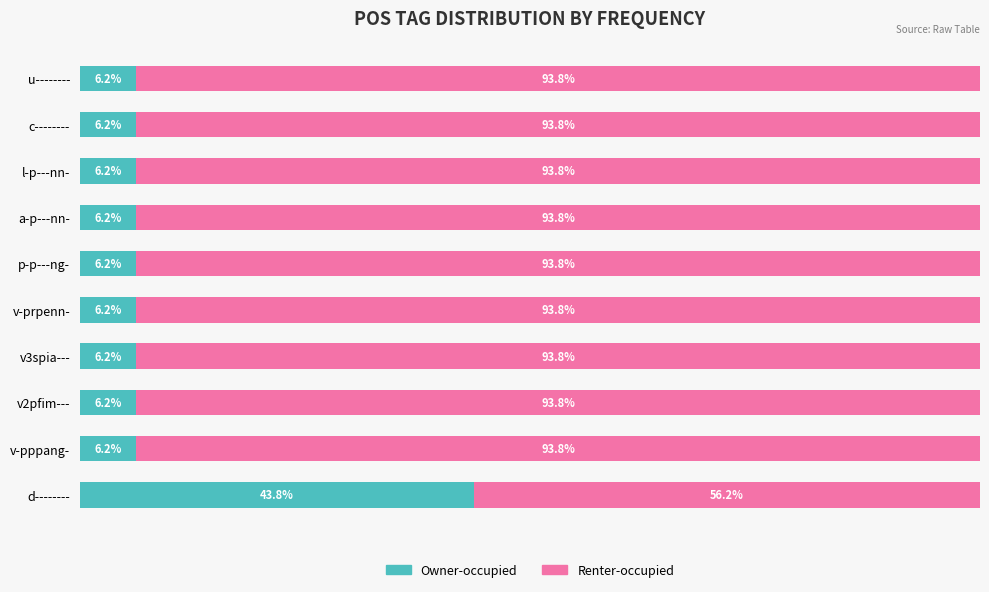

Which category has the highest value in the Owner-occupied series?

d--------